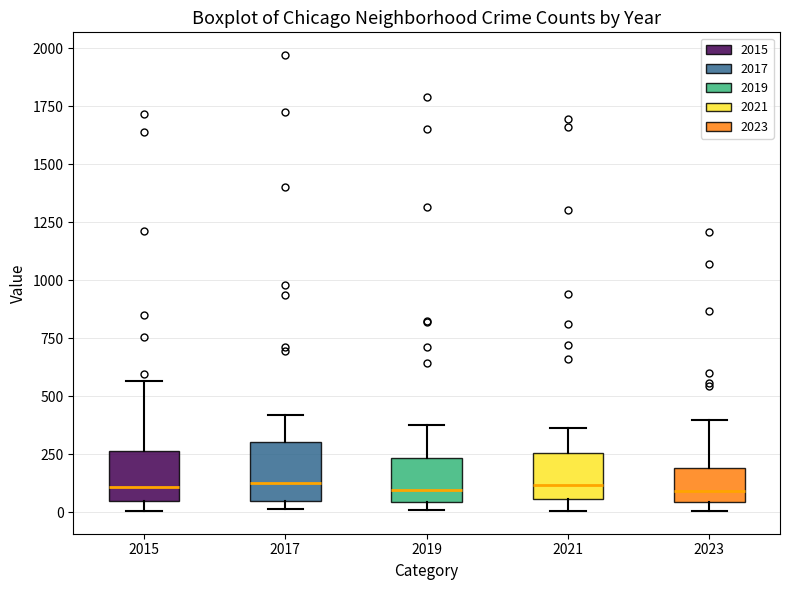

Reading left to right, transcribe this box plot: for each box, give where its median line is, the range the box spans, and where its two whiskers end, as read against the y-axis. The values are not printed on the chart, so give them approximately, as read against the axis.

2015: median 100, box 50 to 250, whiskers 0 to 550
2017: median 100, box 50 to 300, whiskers 0 to 400
2019: median 100, box 50 to 250, whiskers 0 to 400
2021: median 100, box 50 to 250, whiskers 0 to 350
2023: median 100, box 50 to 200, whiskers 0 to 400